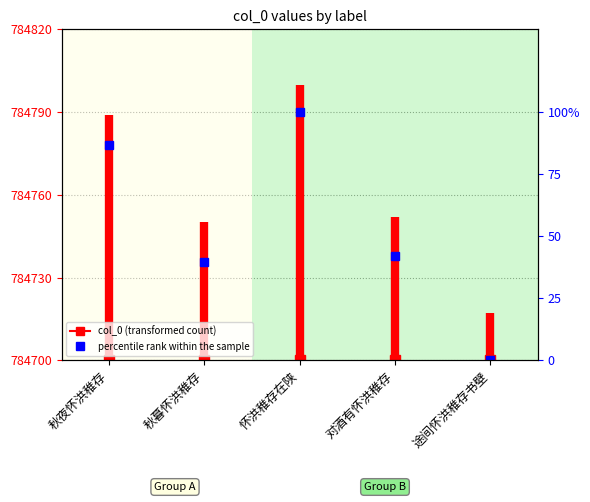

What is the approximate value at 对酒有怀洪稚存?

42.2